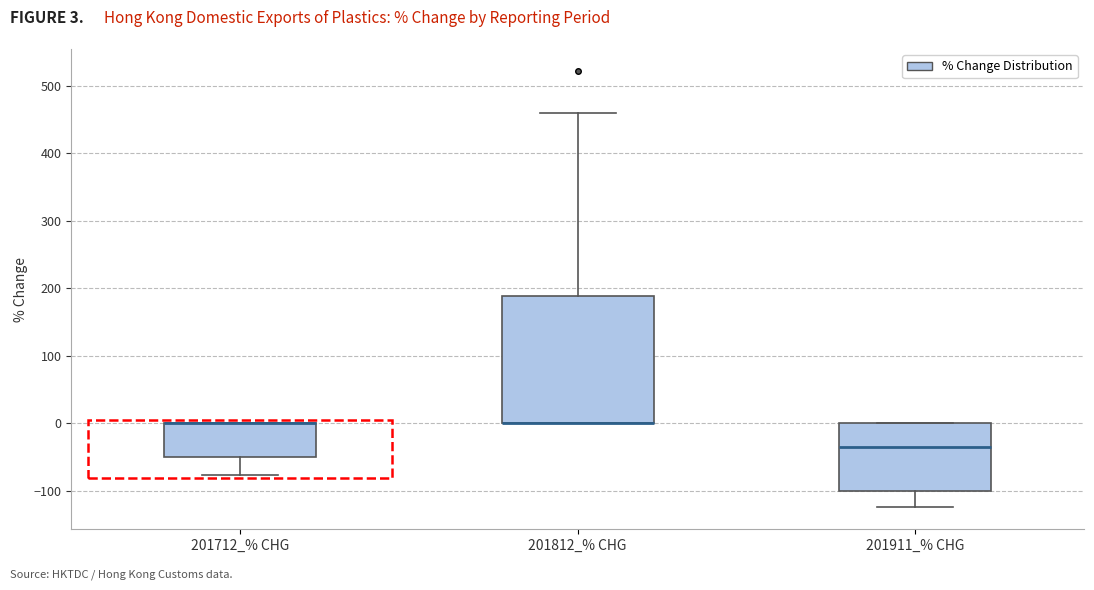

Reading left to right, transcribe this box plot: for each box, give where its median line is, the range the box spans, and where its two whiskers end, as read against the y-axis. The values are not printed on the chart, so give them approximately, as read against the axis.

201712_% CHG: median 0 (drawn on the box's upper edge), box -50 to 0, whiskers -80 to 0
201812_% CHG: median 0 (drawn on the box's lower edge), box 0 to 190, whiskers 0 to 460
201911_% CHG: median -30, box -100 to 0, whiskers -120 to 0